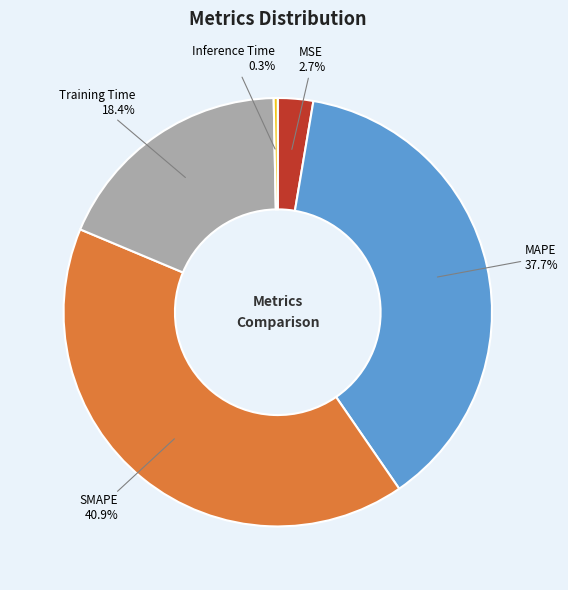

Combined, do Training Time and Inference Time account for over 50%?

No